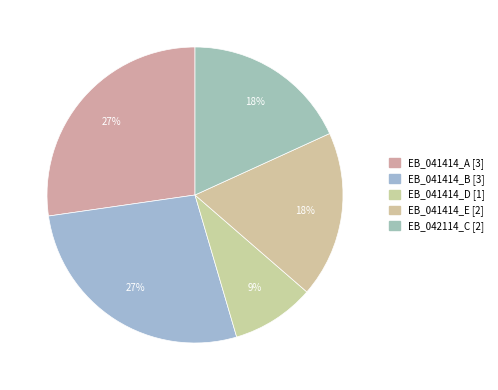

How many slices are in this pie chart?

5